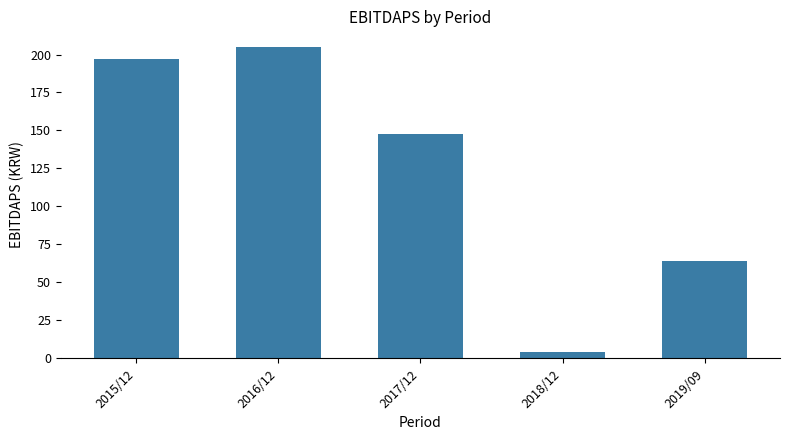

Reading right to left, list all the values displayed in this chart.

64	4	148	205	197